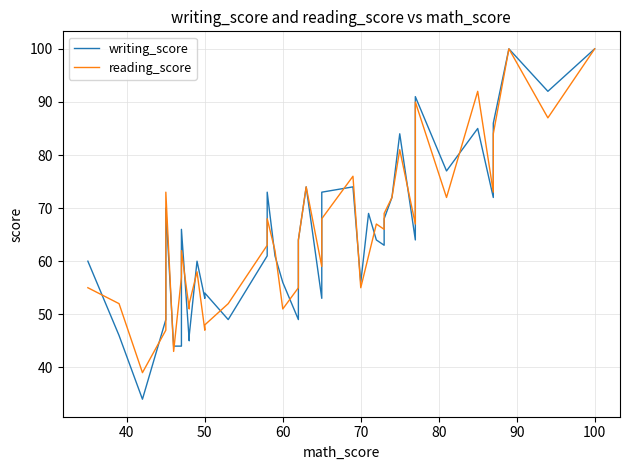

How many distinct data groups are displayed?

2